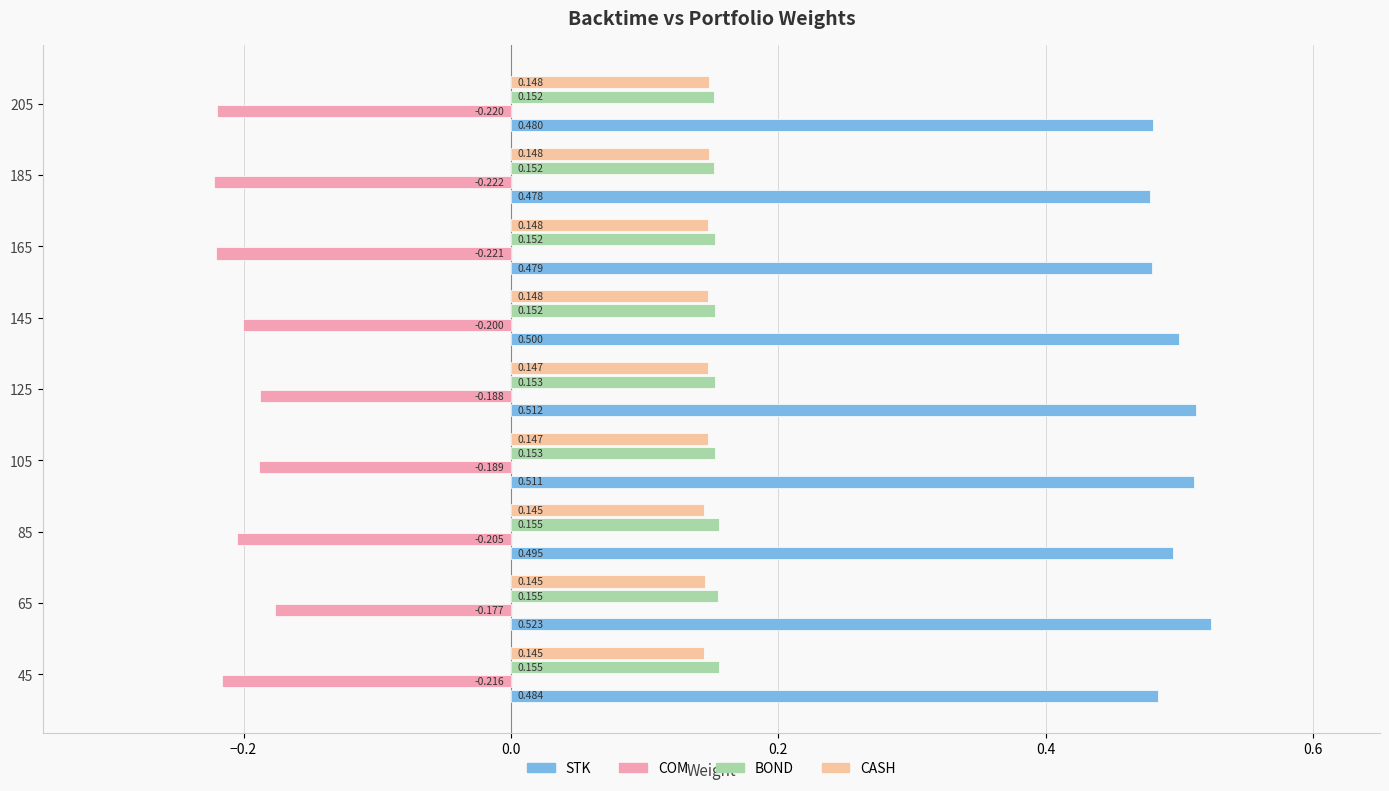

At 205, list the series in order from smallest to largest.

COM, CASH, BOND, STK